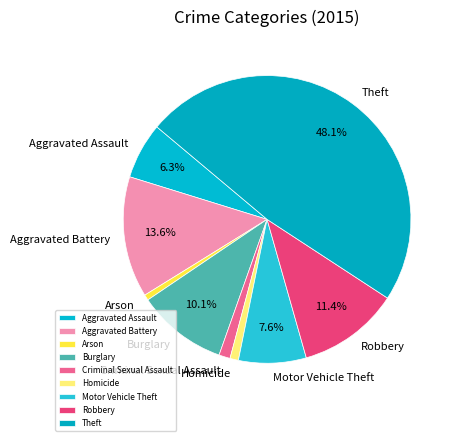

Between Homicide and Motor Vehicle Theft, which is larger?

Motor Vehicle Theft